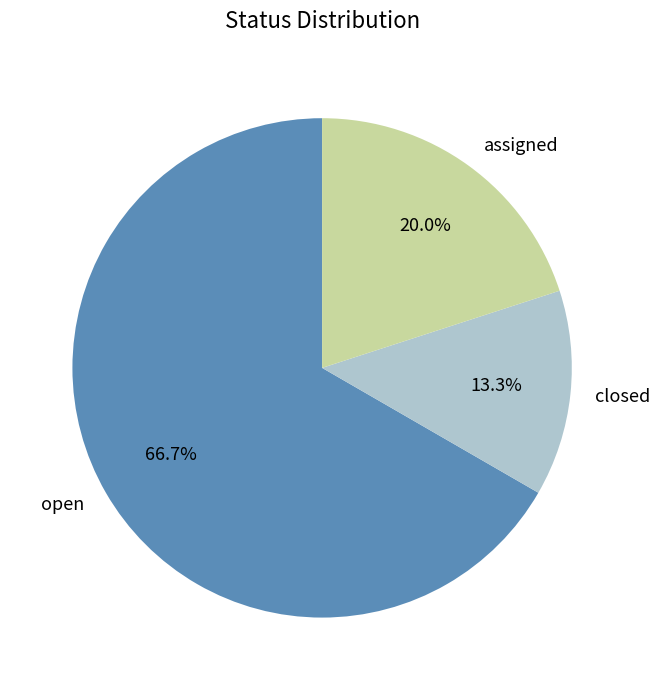

How many slices are in this pie chart?

3